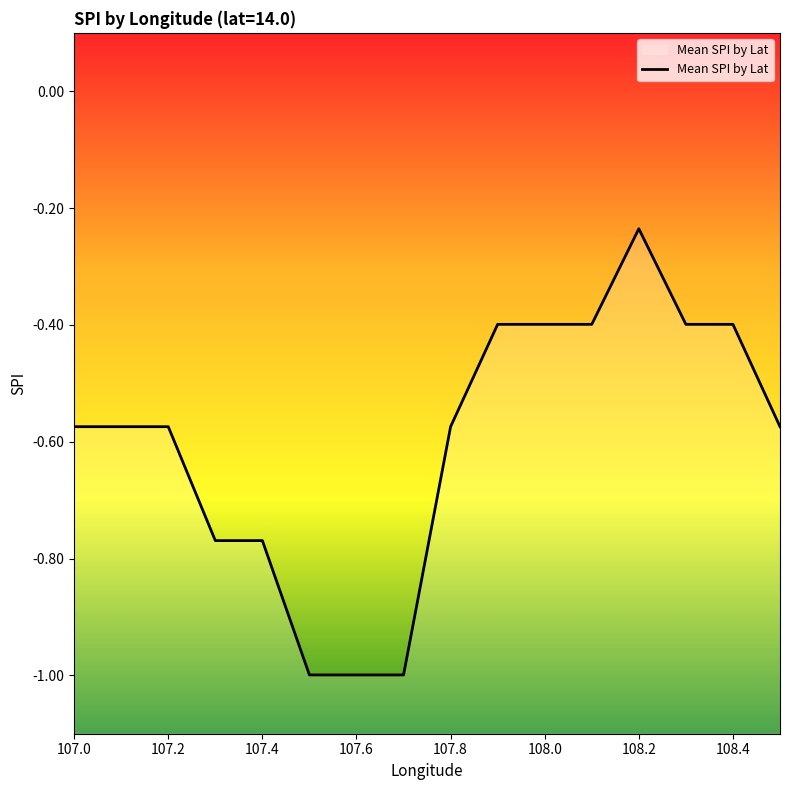

How many lines are shown in the chart?

1